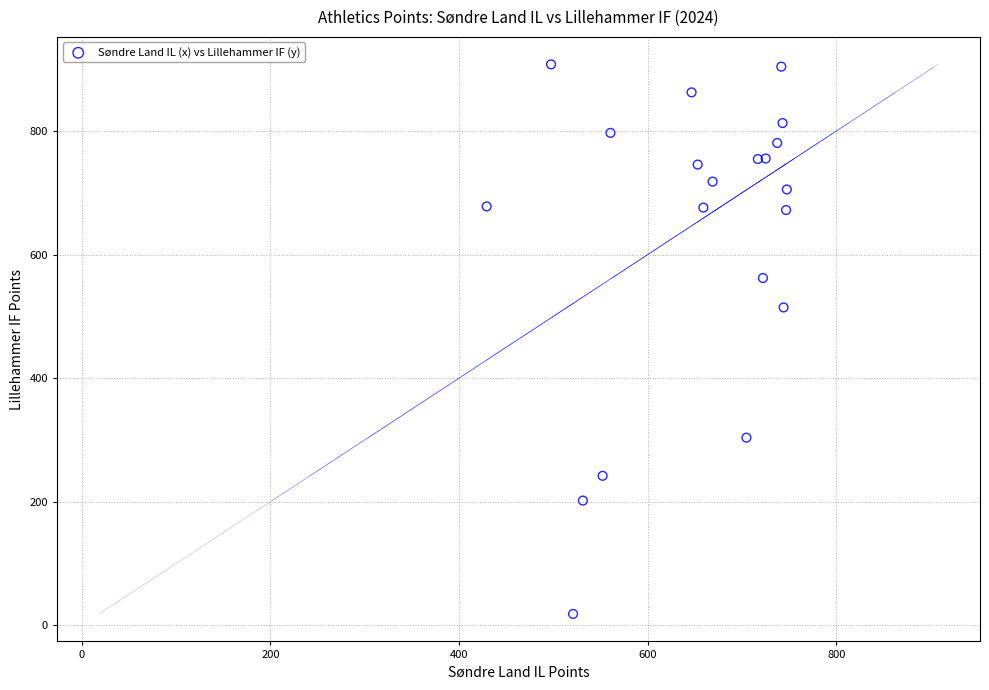

What Y value in the scatter plot is closest to 463?

514.5